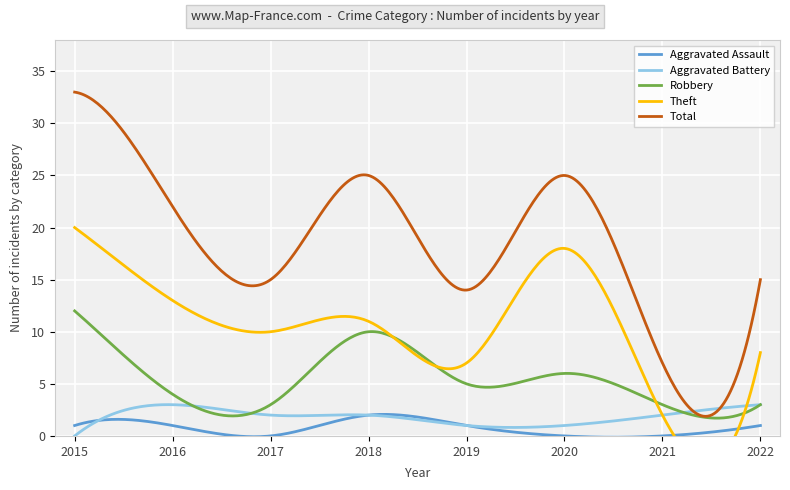

True or false: Aggravated Assault has more than 0 interior local peaks.

True